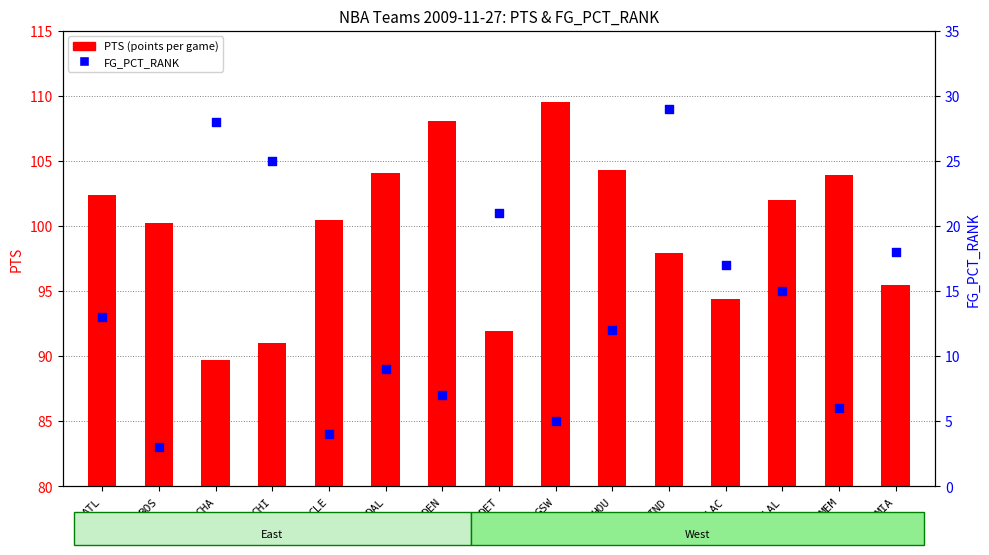

Which series contains the highest Y value?

PTS (points per game)